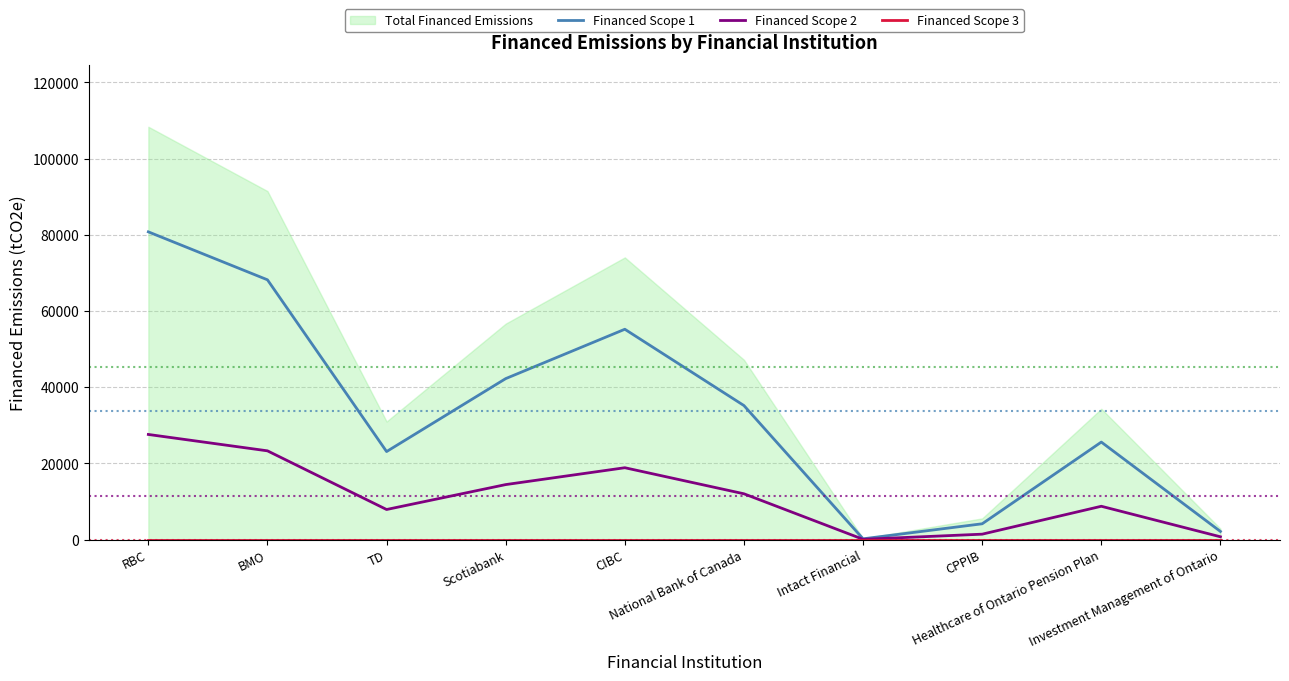

Rank the series at Investment Management of Ontario from lowest to highest value.

Financed Scope 3, Financed Scope 2, Financed Scope 1